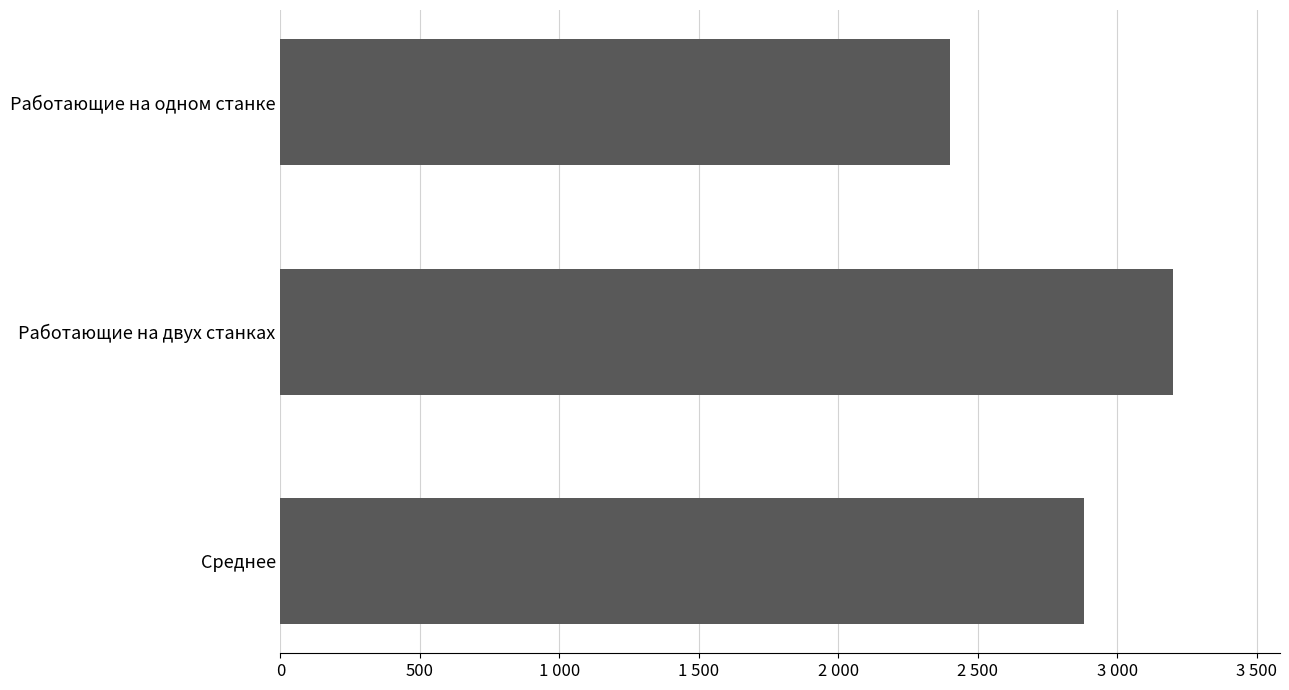

List the labels in order of value, largest first.

Работающие на двух станках, Среднее, Работающие на одном станке